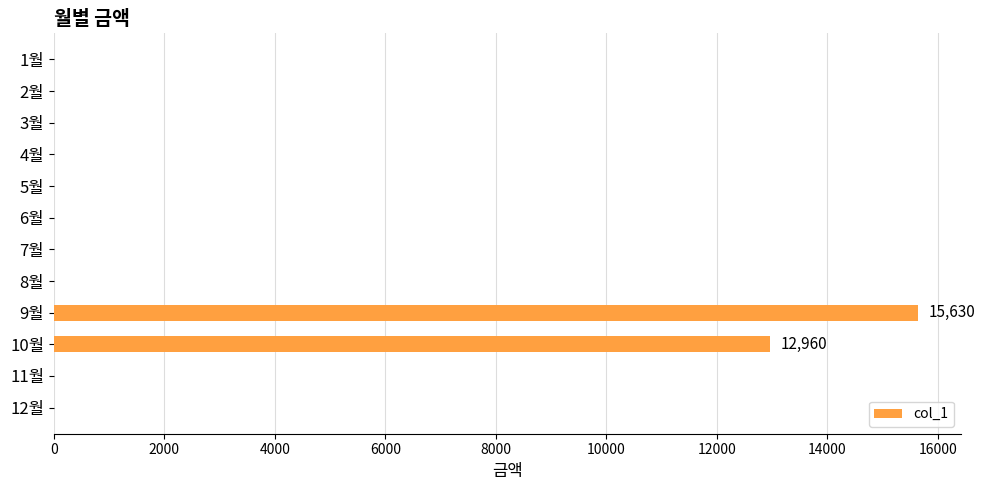

Which has a higher value, 10월 or 6월?

10월